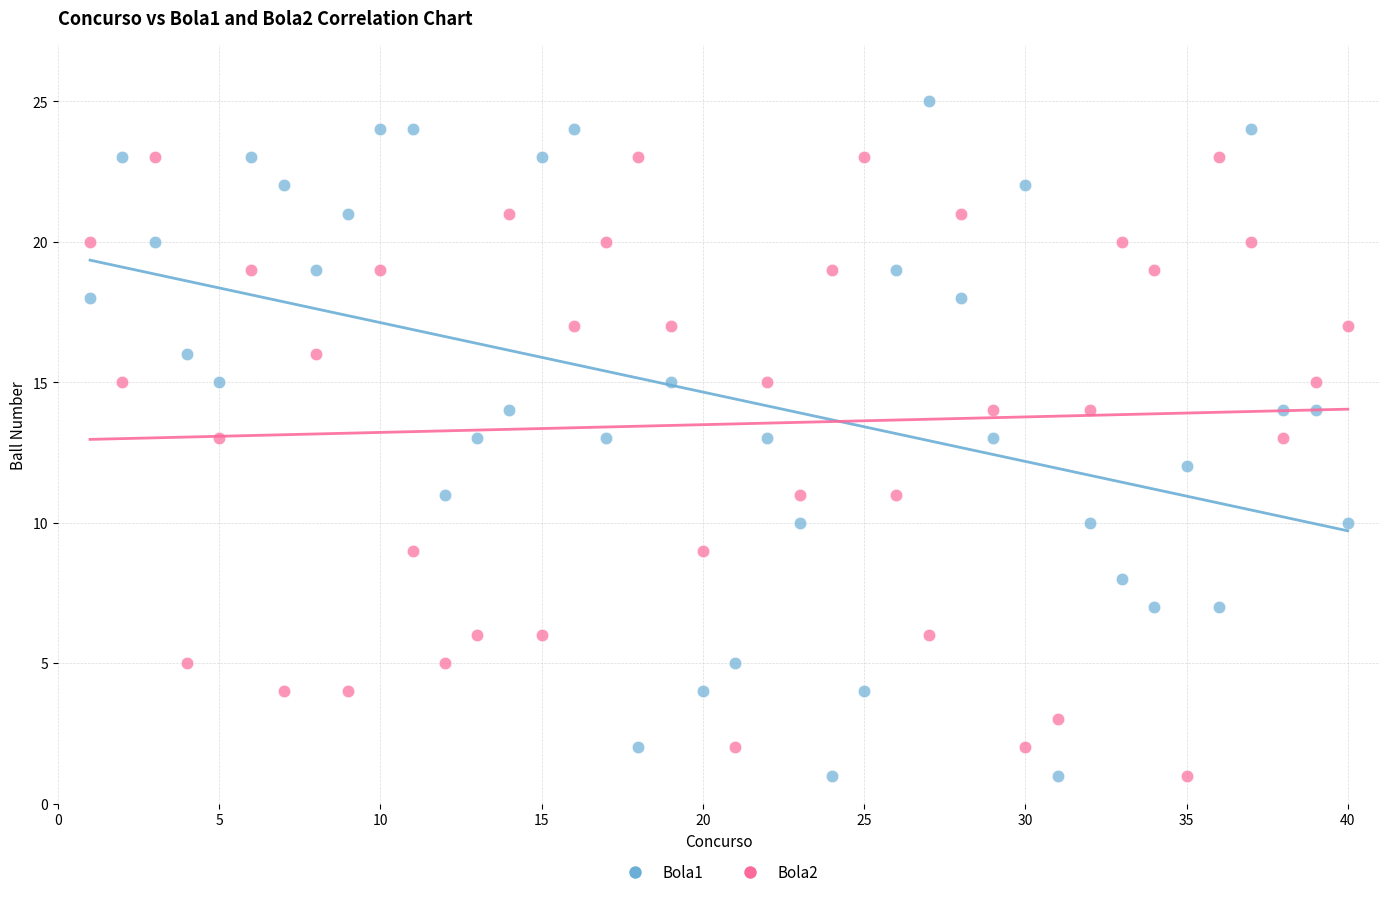

Which series reaches the maximum Y coordinate?

Bola1